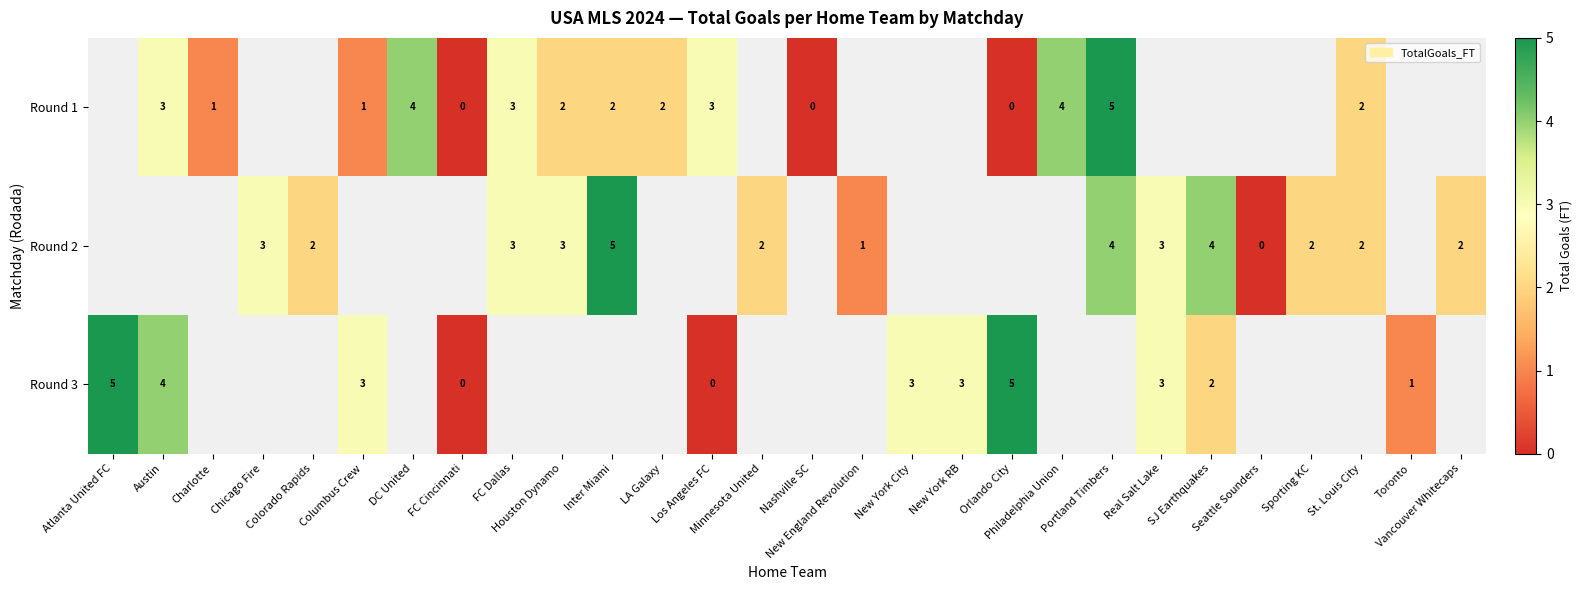

What is the difference between the row_0 values at Houston Dynamo and Nashville SC?

2.0